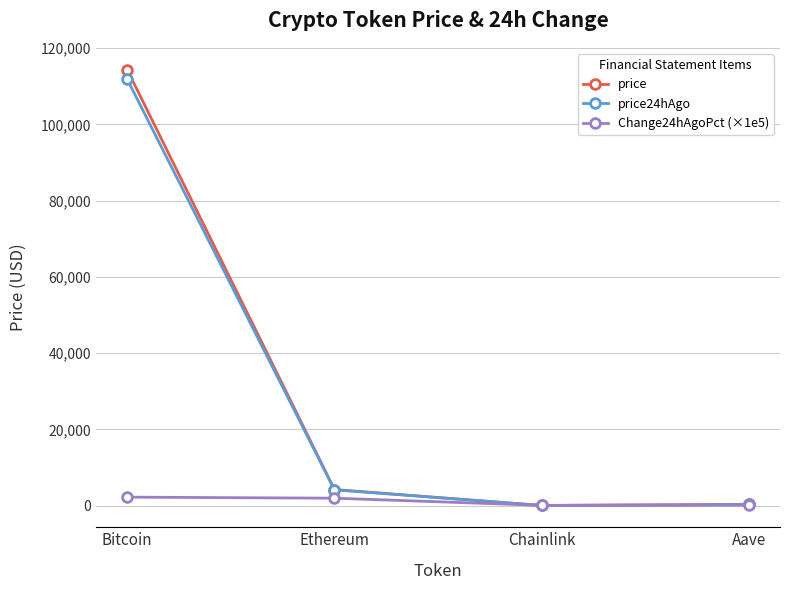

What is the total value across all series at Ethereum?

10251.5